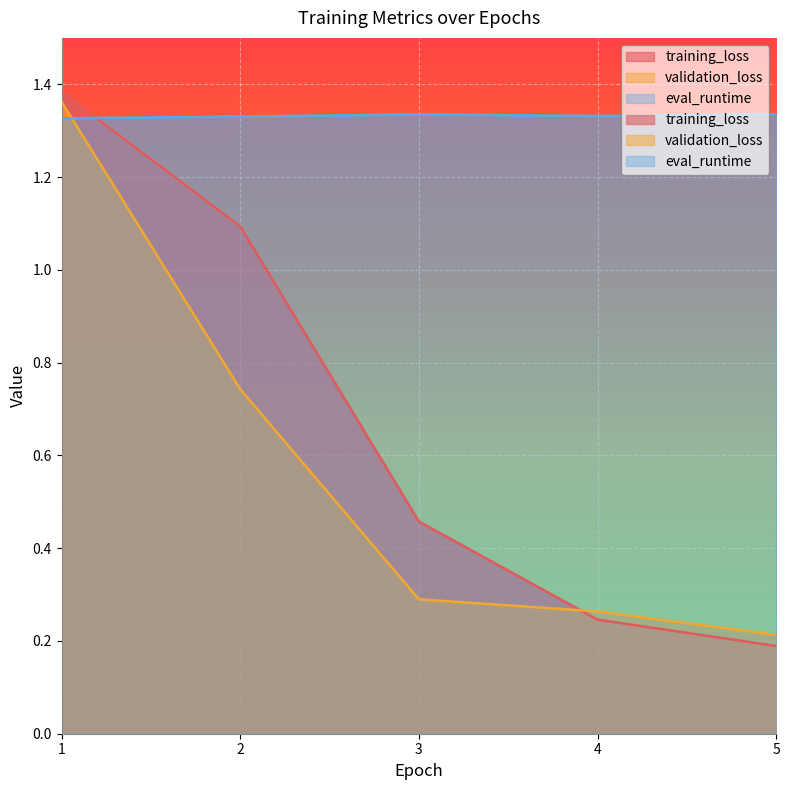

What is the sum of all validation_loss values?

2.9